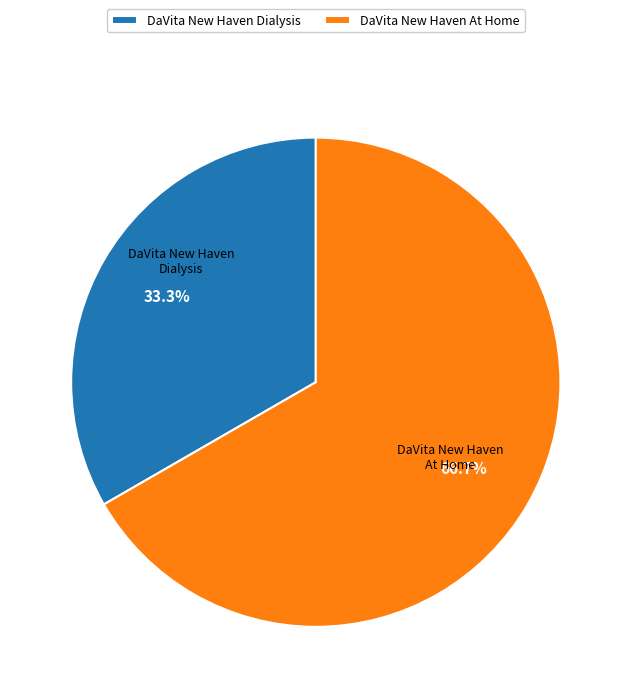

How many segments does this pie chart have?

2